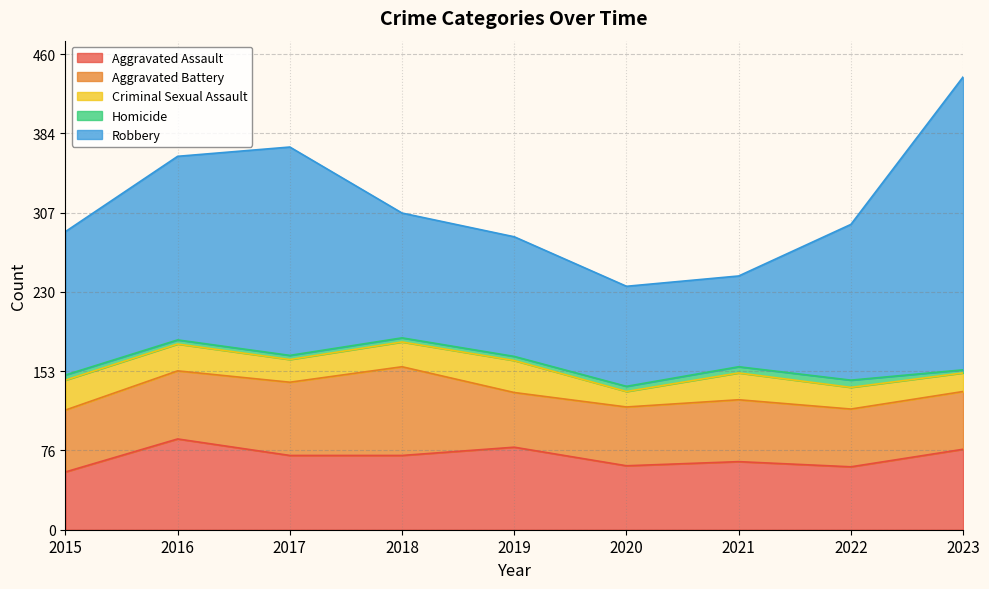

Reading left to right, what are all the values shown in this chart?

Aggravated Assault: 56	88	72	72	80	62	66	61	78
Aggravated Battery: 60	66	71	86	53	57	60	56	56
Criminal Sexual Assault: 29	26	22	24	31	15	26	21	18
Homicide: 5	4	4	4	4	5	6	7	3
Robbery: 139	178	202	121	116	97	88	151	284